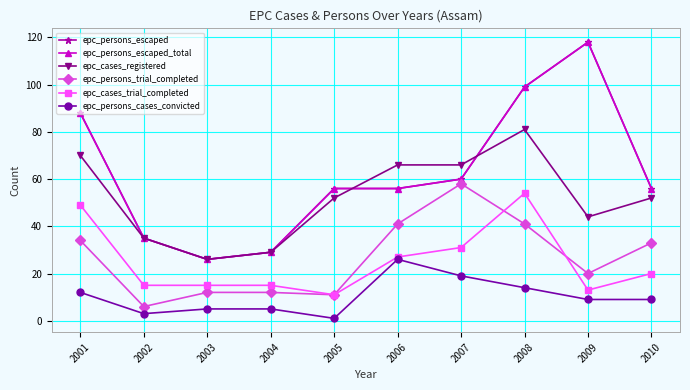

What is the spread (max minus min) of values at 2003?

21